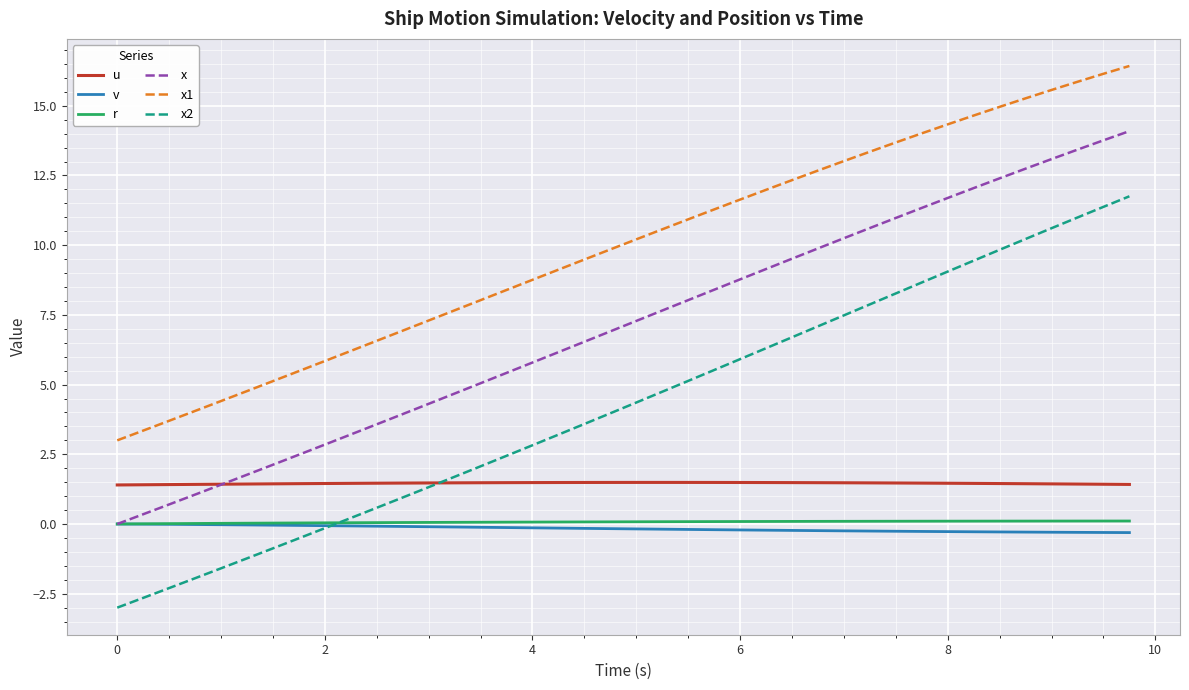

What is the maximum value shown in the chart?

16.4